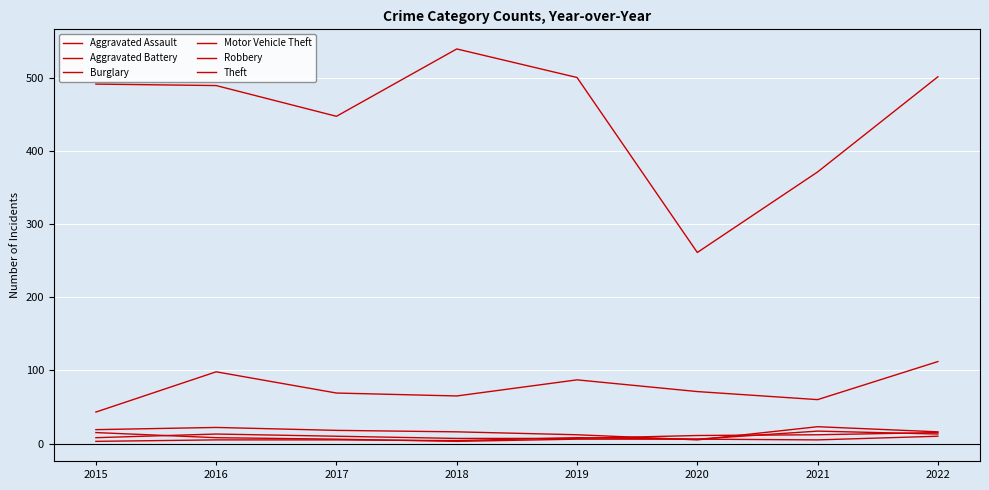

At which category does Aggravated Battery reach its first local valley?

2018